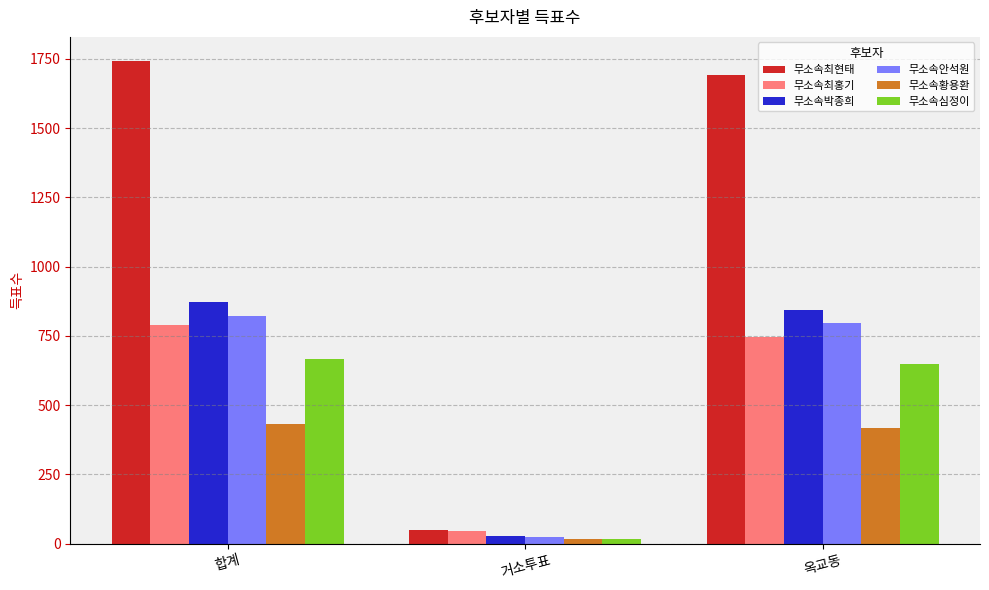

The value of 무소속최현태 at 거소투표 is 50. True or false?

True